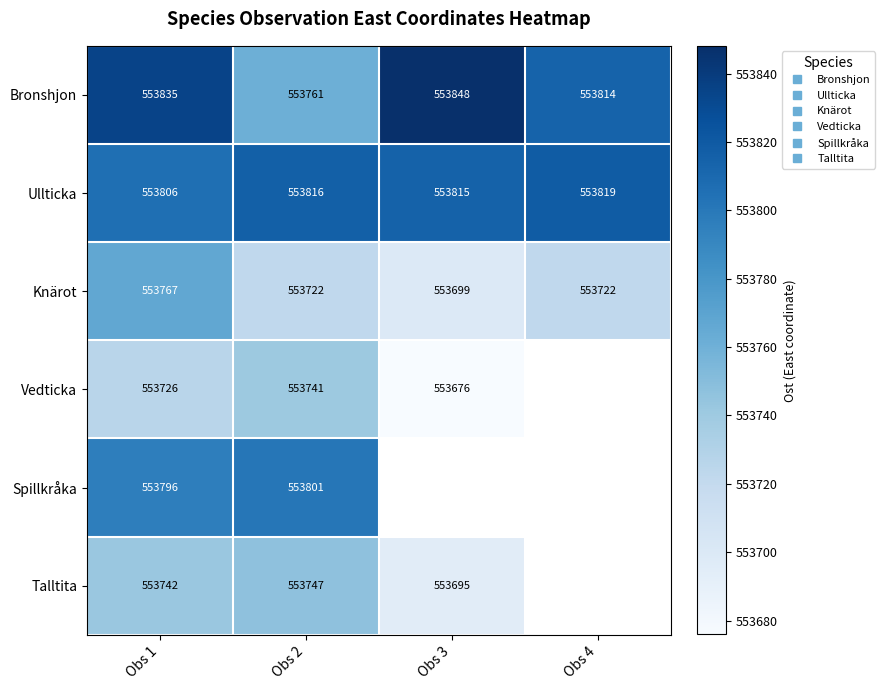

The value of Vedticka at Obs 1 is 553726.0. True or false?

True